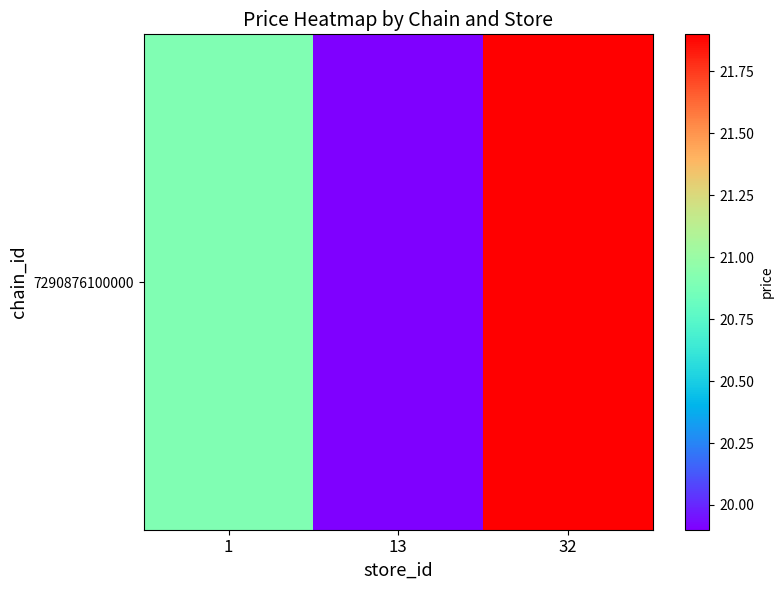

Rank the categories by value from highest to lowest.

32, 1, 13